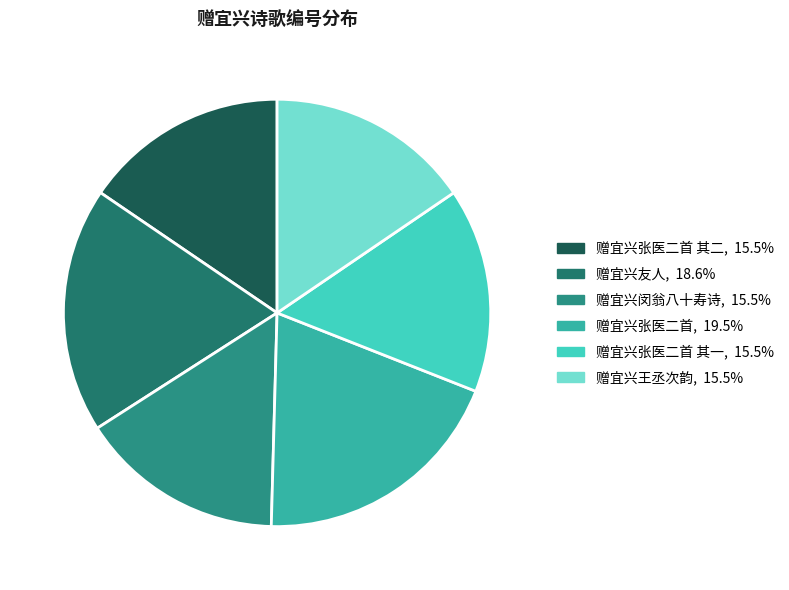

Which category has the biggest portion of the pie?

赠宜兴张医二首